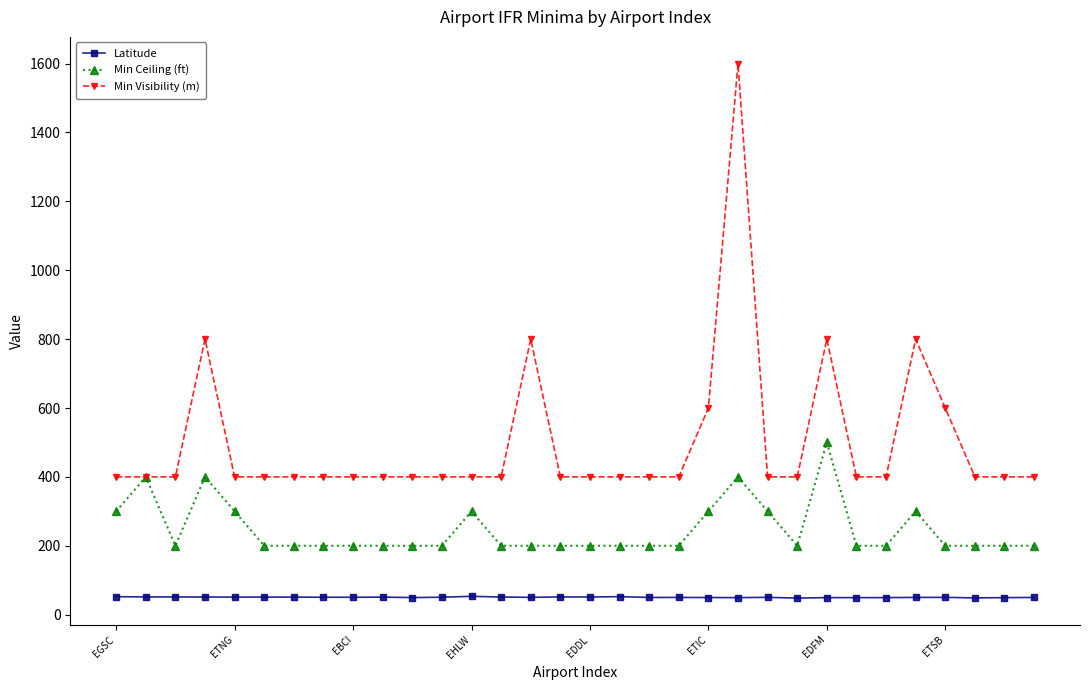

Which series has the largest range (max minus min)?

Min Visibility (m)